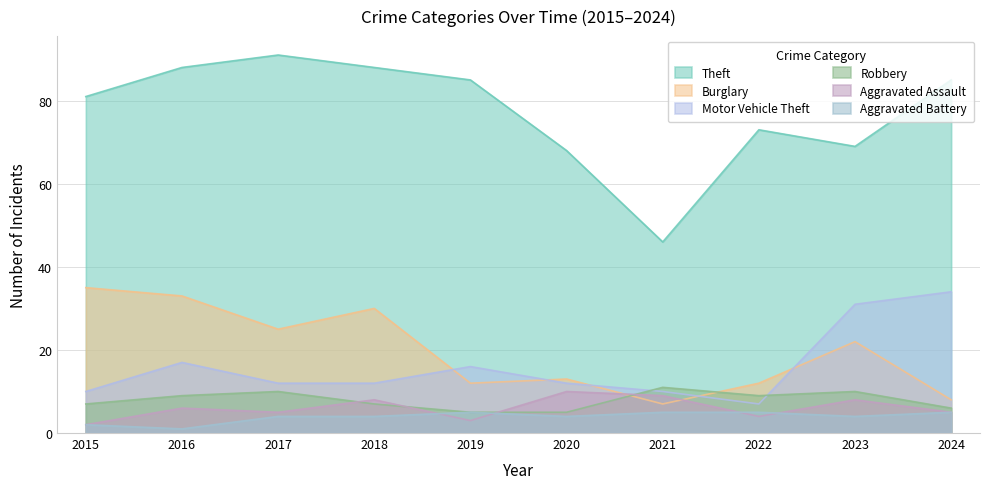

How many series are shown in this chart?

6